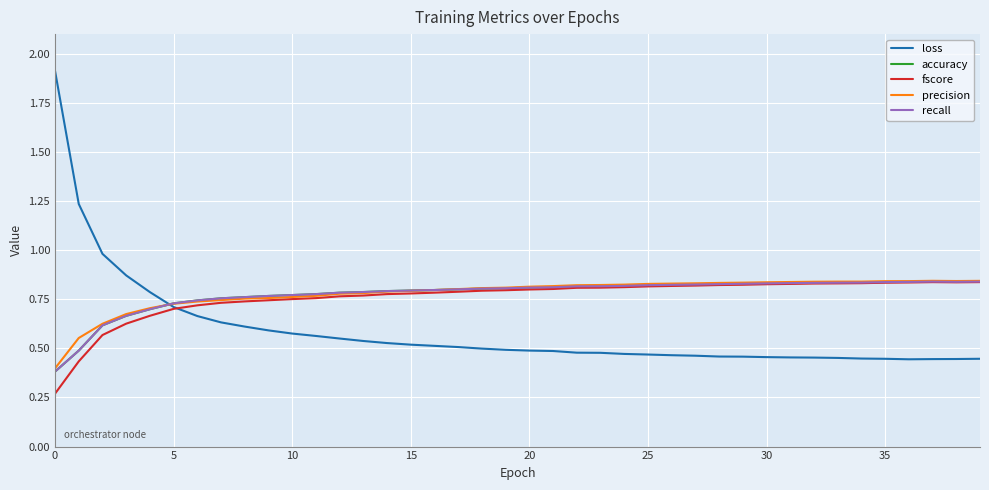

Is this an area chart (filled region under the line)?

No